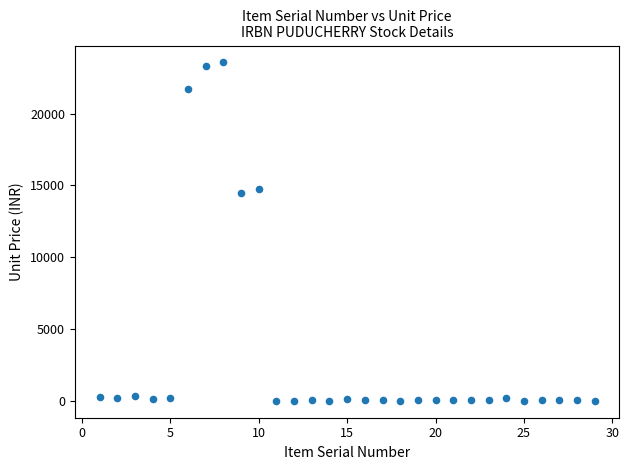

What Y value in the scatter plot is closest to 11783?

14449.9